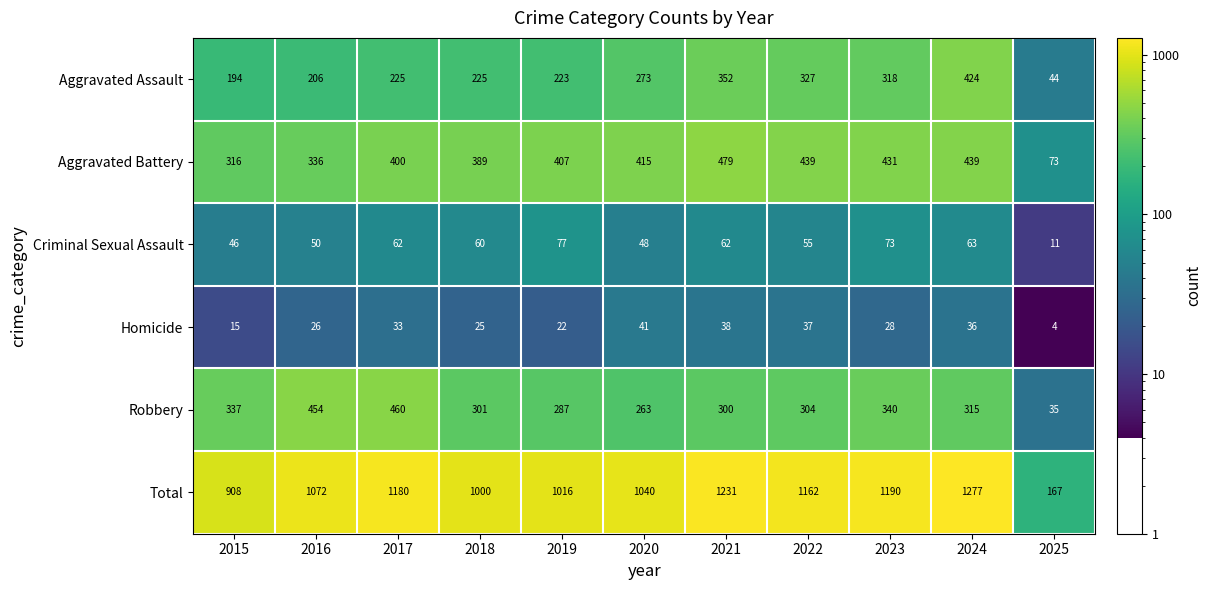

What is the spread (max minus min) of values at 2023?

1162